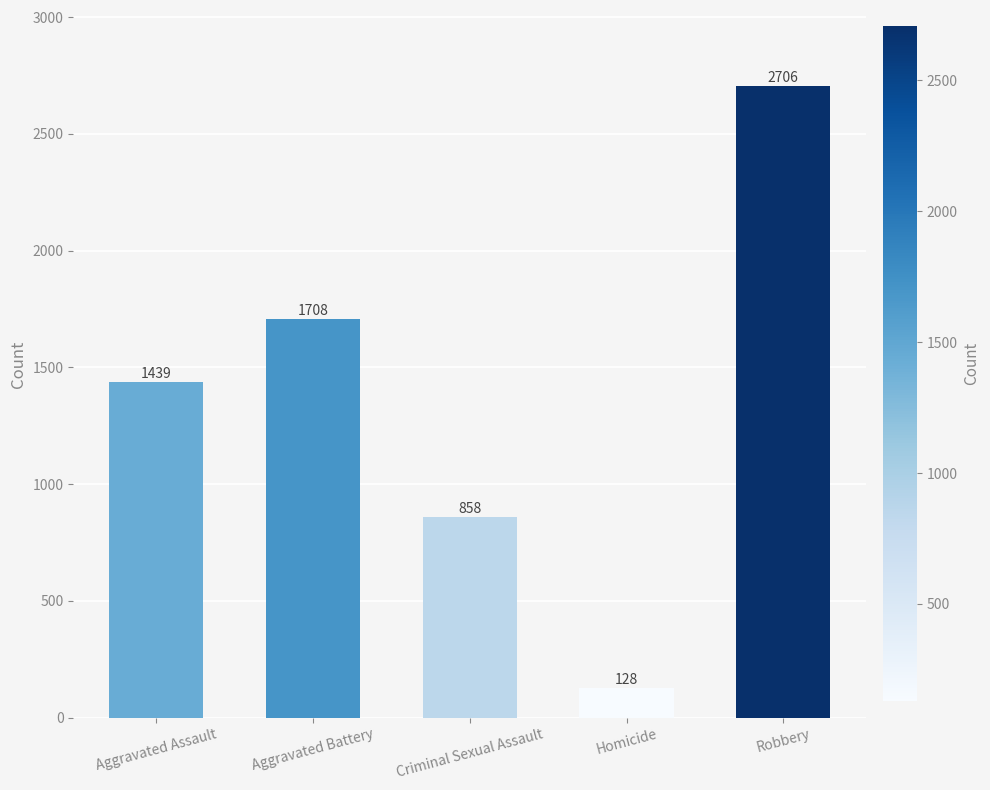

How many values are below 1439?

2